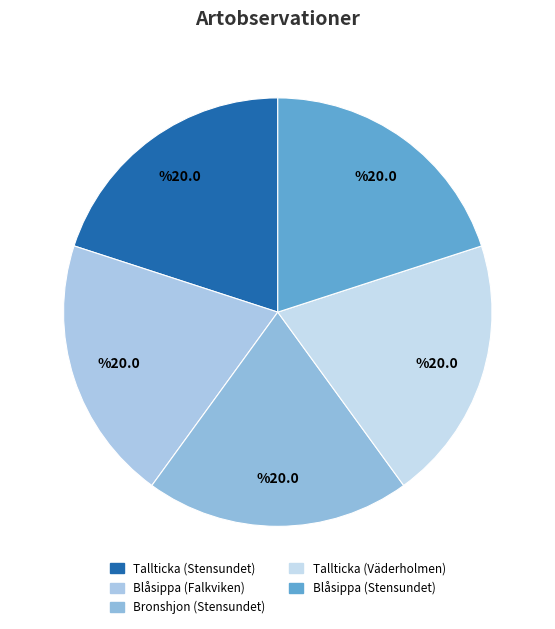

Is there any slice that represents more than half of the pie?

No